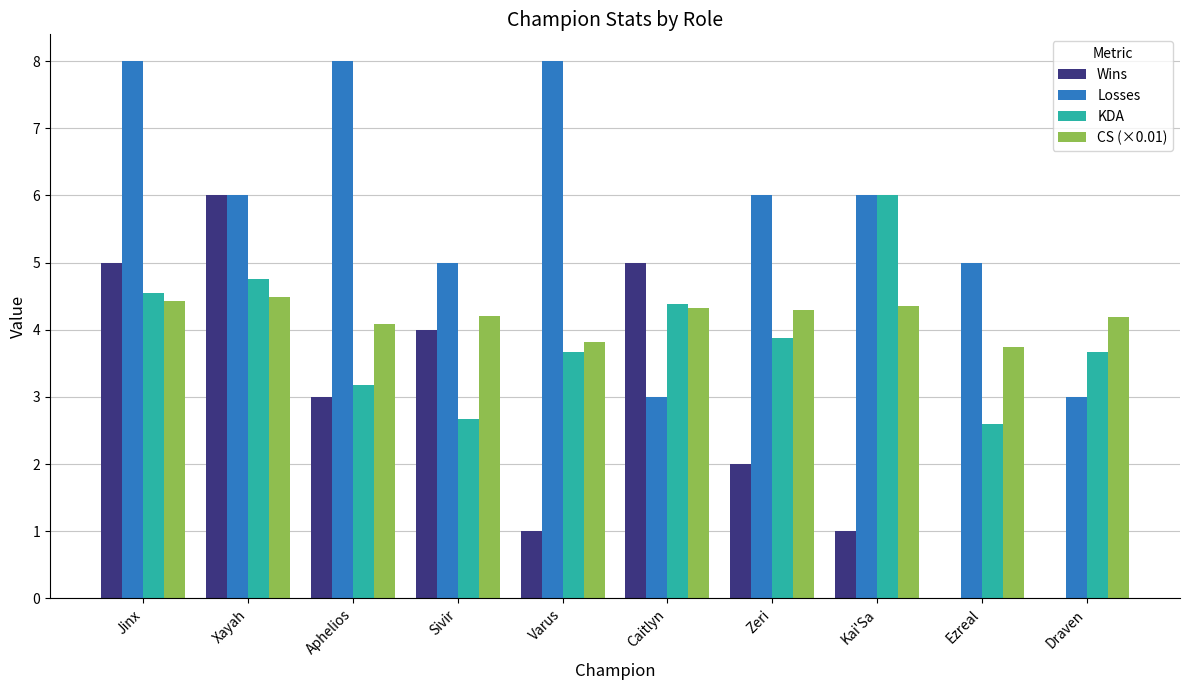

What is the total value across all series at Kai'Sa?

17.4